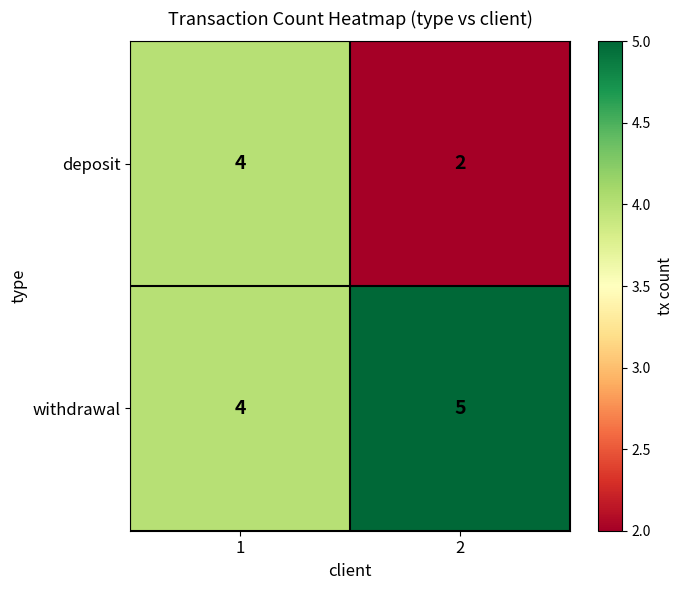

Which series has the largest range (max minus min)?

deposit